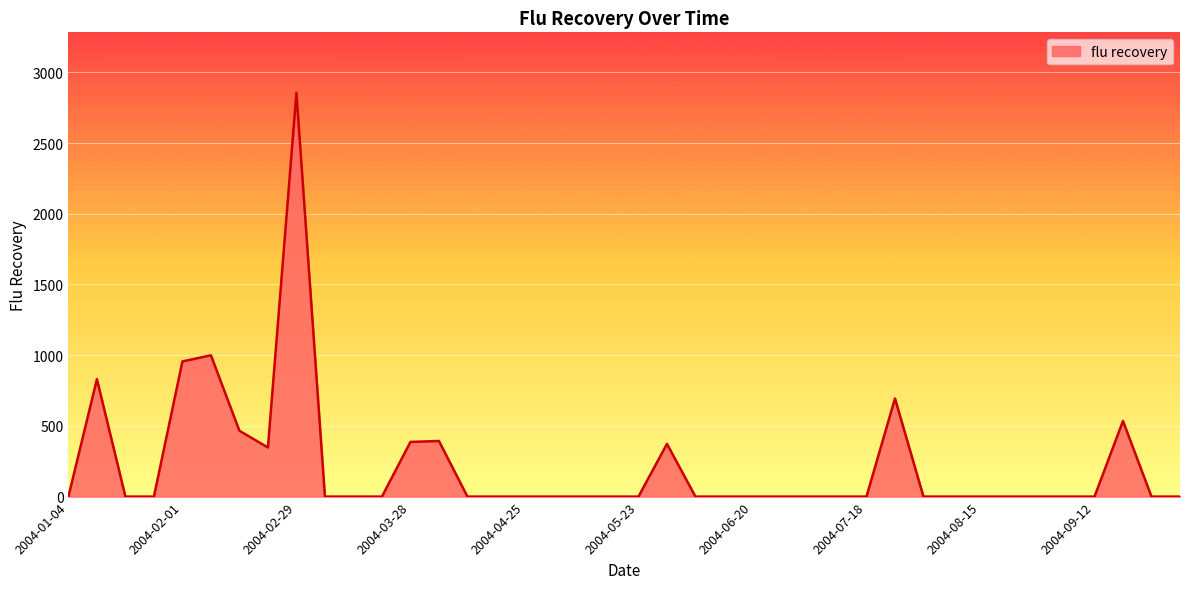

What is the greatest value displayed?

2854.6